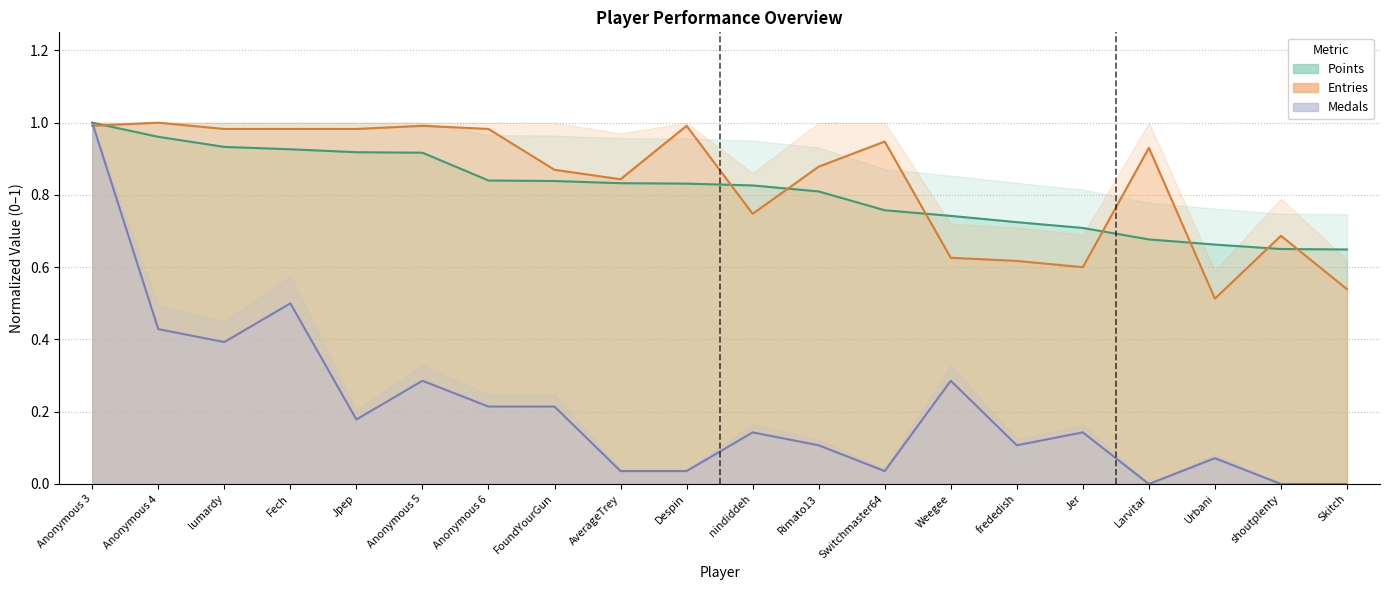

What is the total value across all series at Fech?

2.4